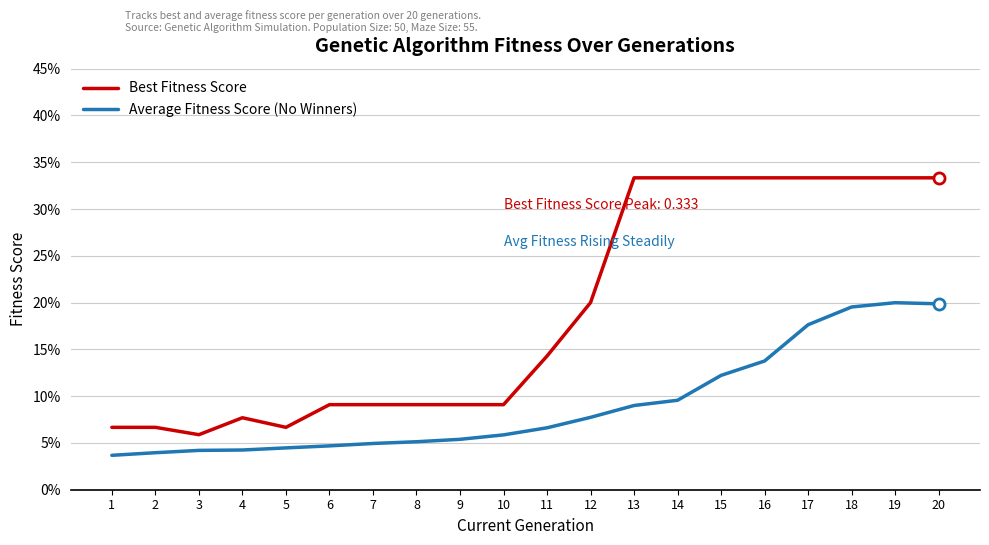

Is this an area chart (filled region under the line)?

No